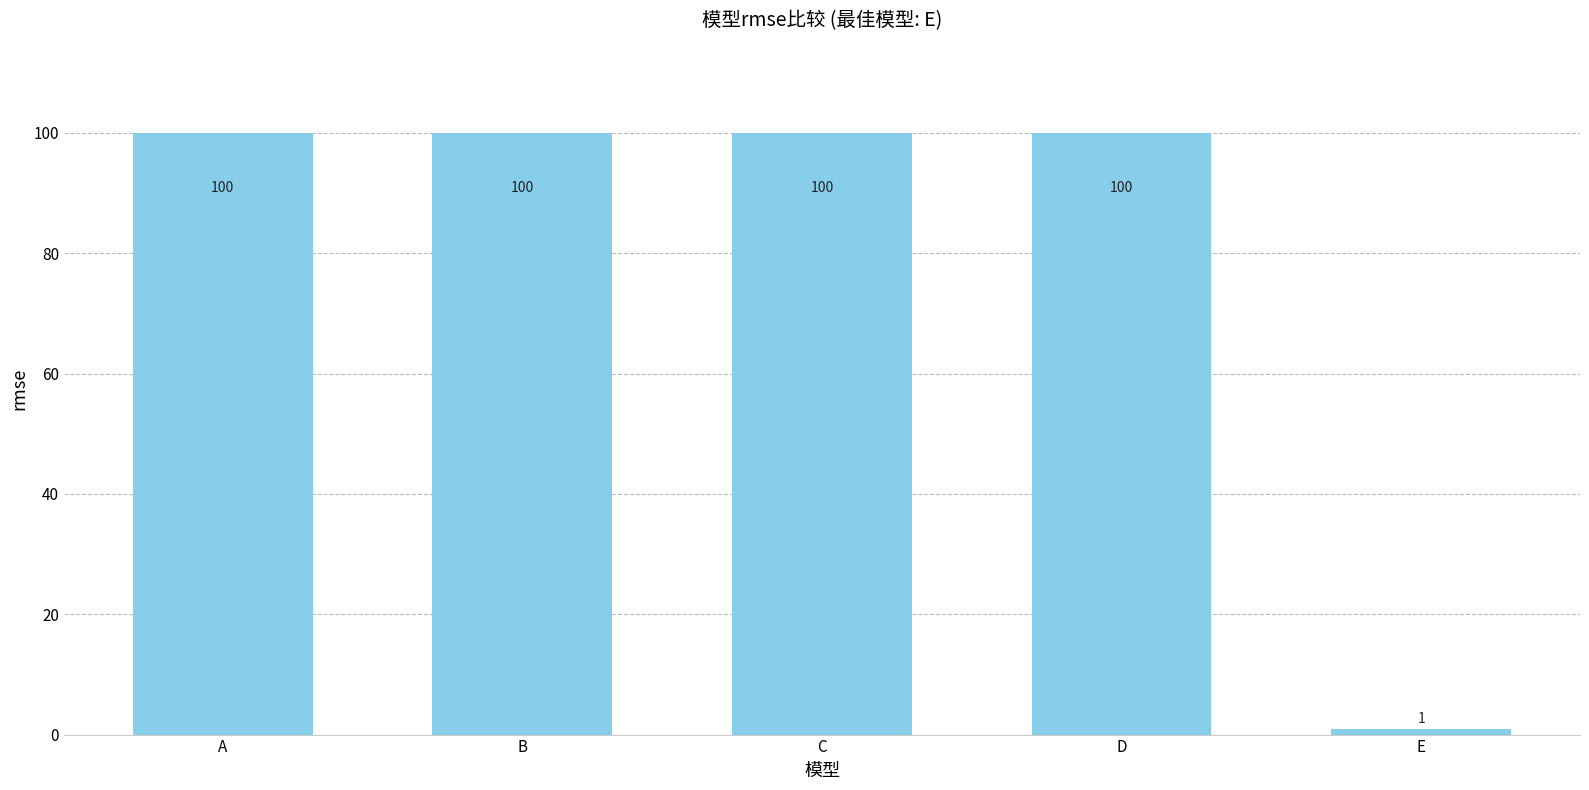

What is the greatest value displayed?

100